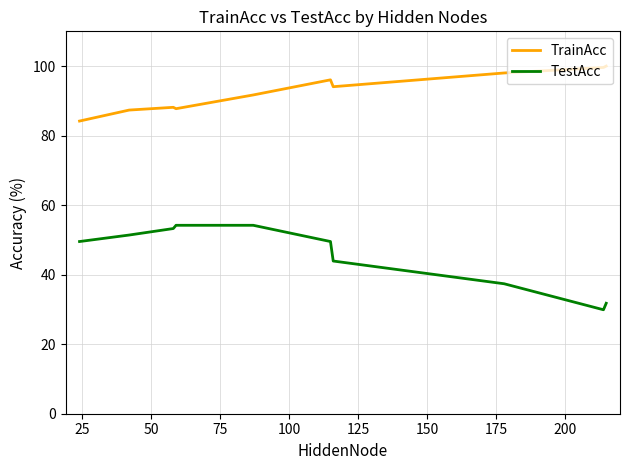

What is the smallest value displayed?

29.9